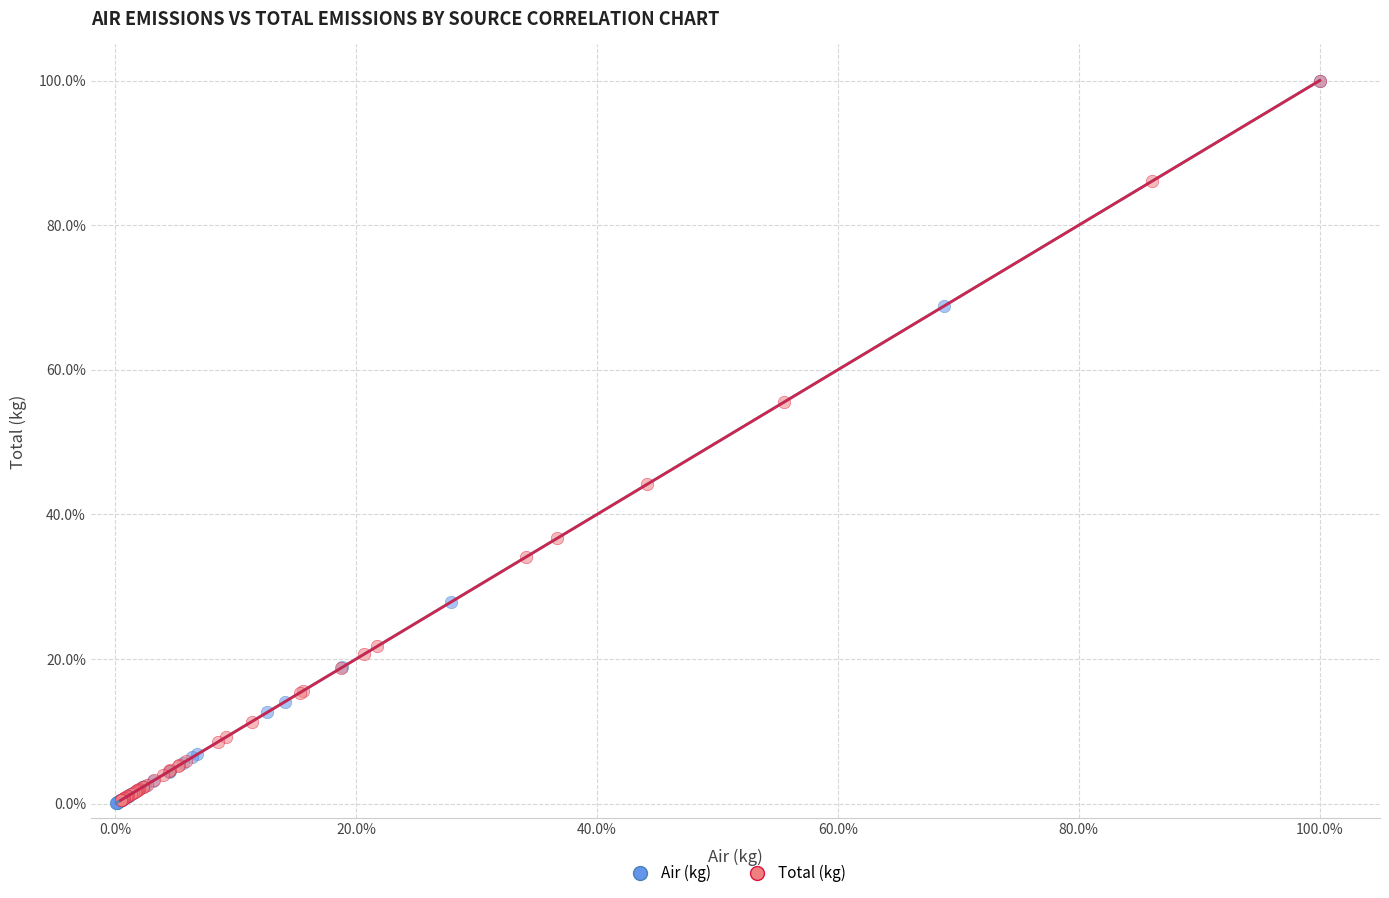

What are all the series names shown in the legend?

Air (kg), Total (kg)